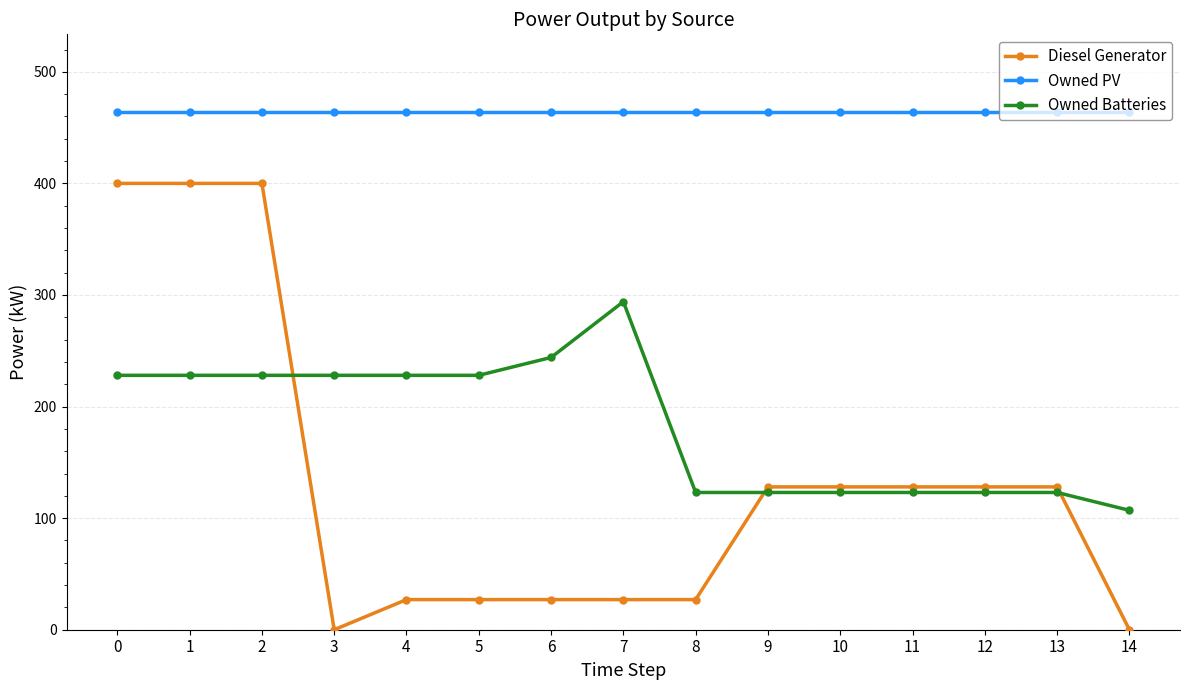

Which series has the largest range (max minus min)?

Diesel Generator